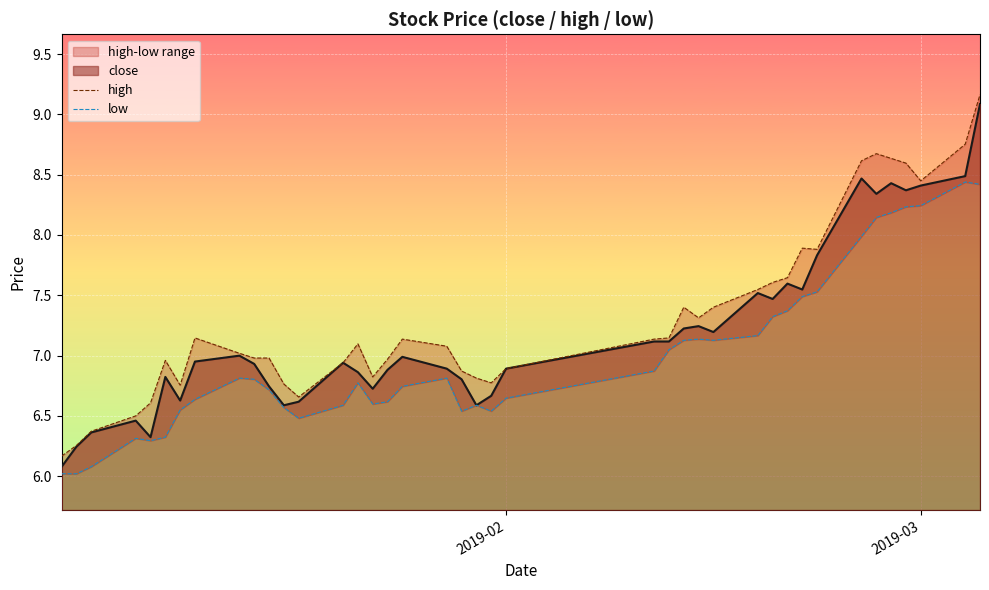

What is the minimum value for close?

6.1